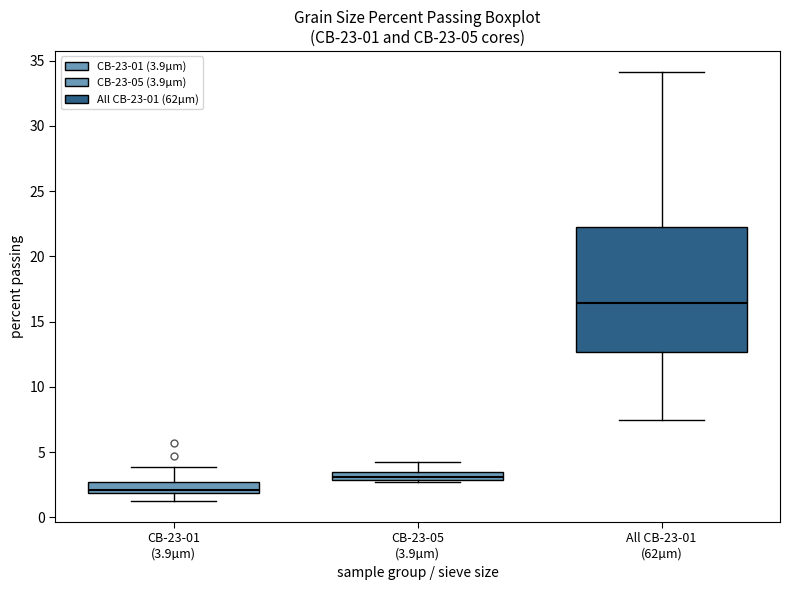

Which box's median line is the highest?

All CB-23-01 (62µm)